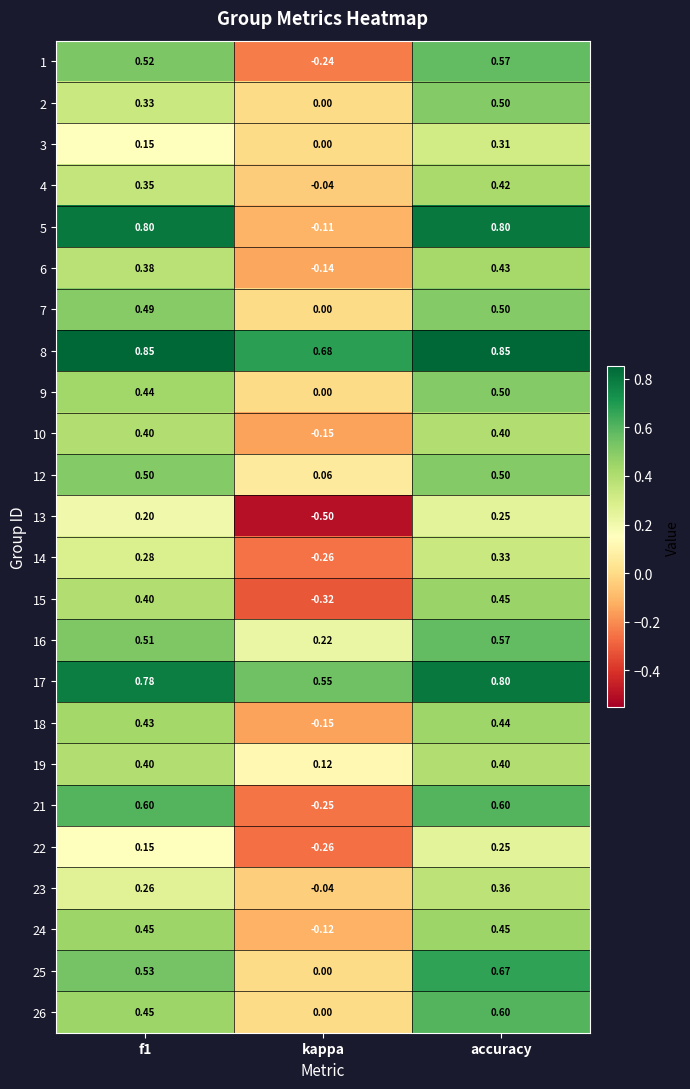

What is the minimum value shown in the chart?

-0.5